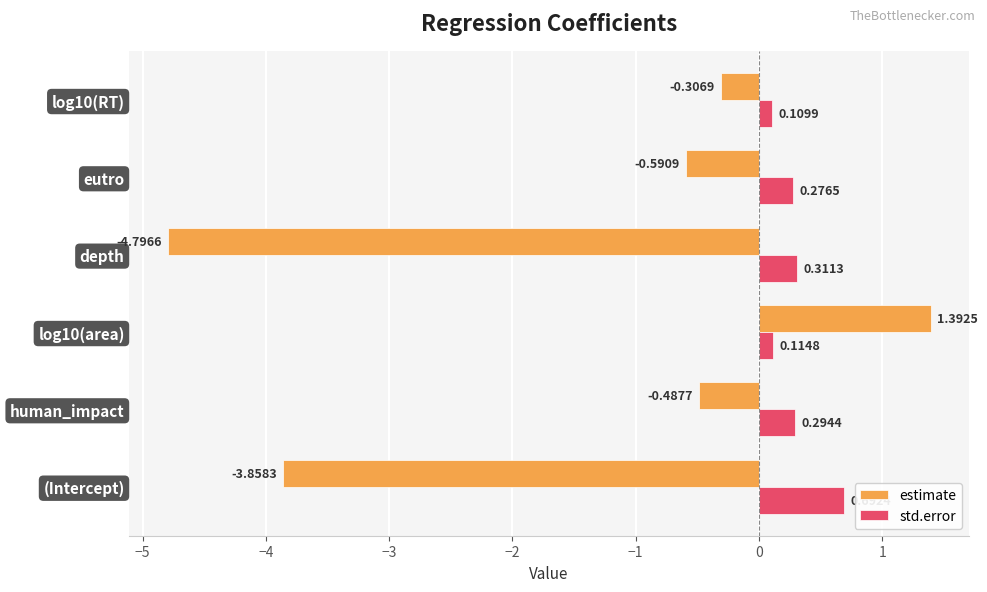

At how many categories does at least one series exceed 0?

6